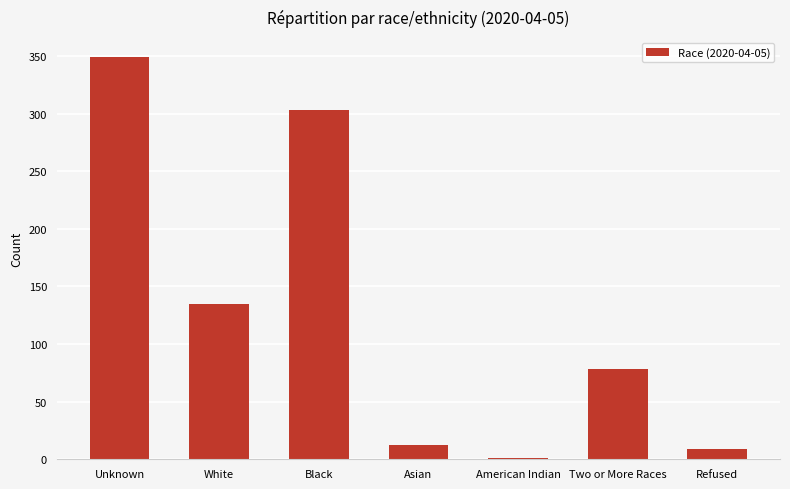

Reading right to left, transcribe all the data shown in this chart.

Refused=9	Two or More Races=78	American Indian=1	Asian=12	Black=303	White=135	Unknown=349